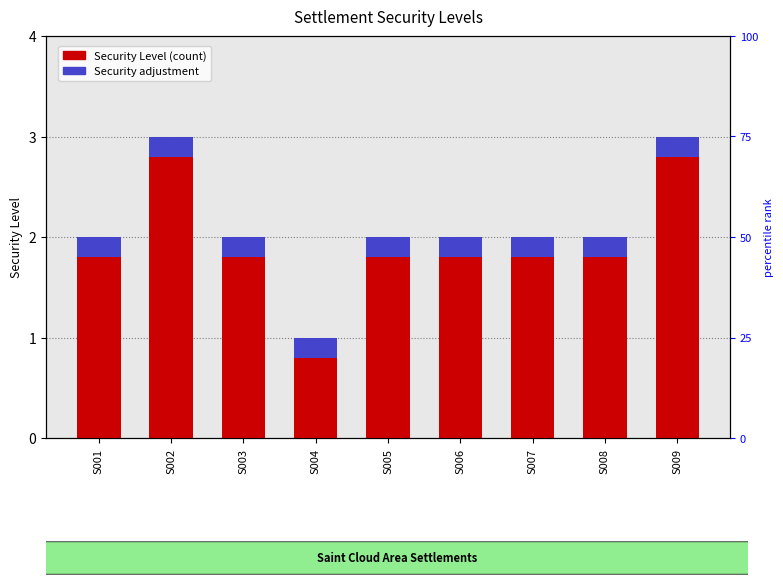

What is the lowest value of the Security Level (count) series?

0.8